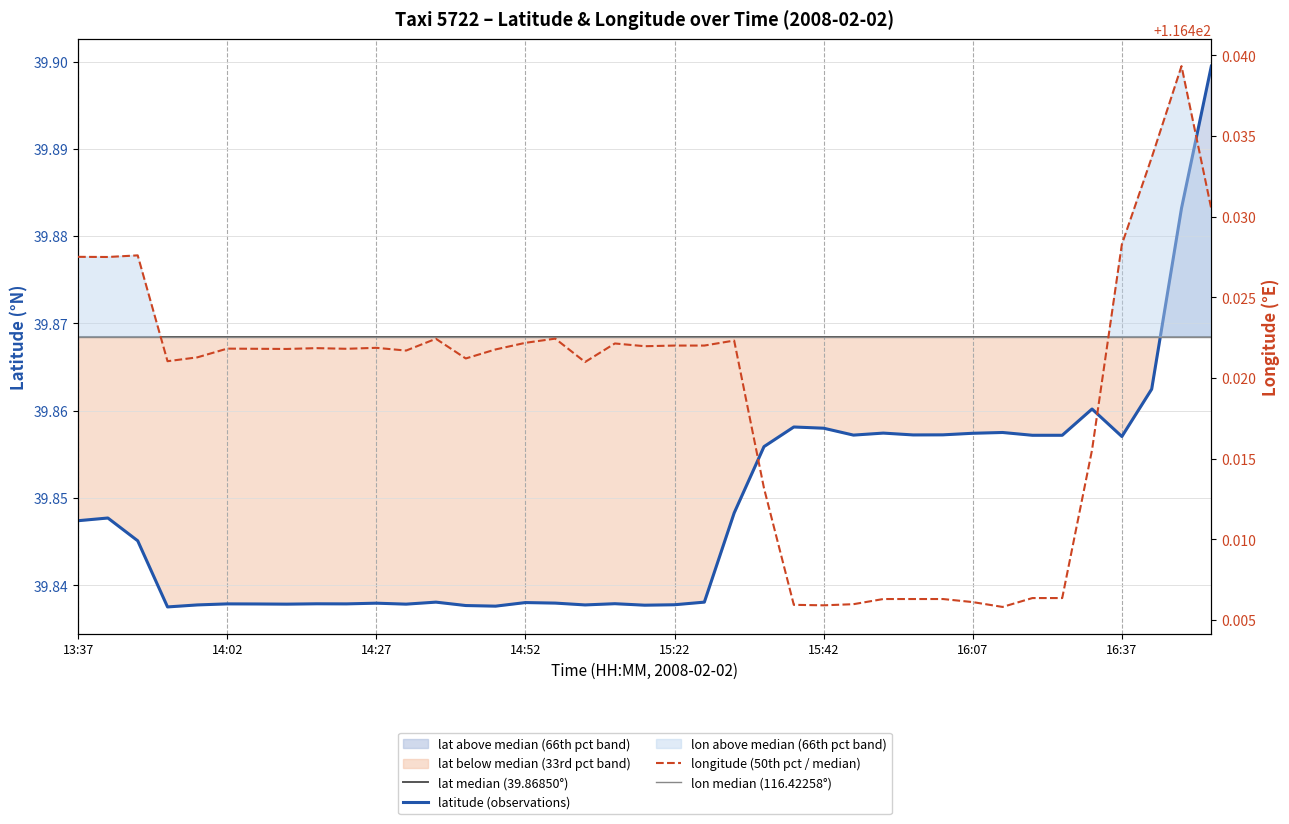

In lon, how many points are lower than both neighbors (excluding endpoints)?

10